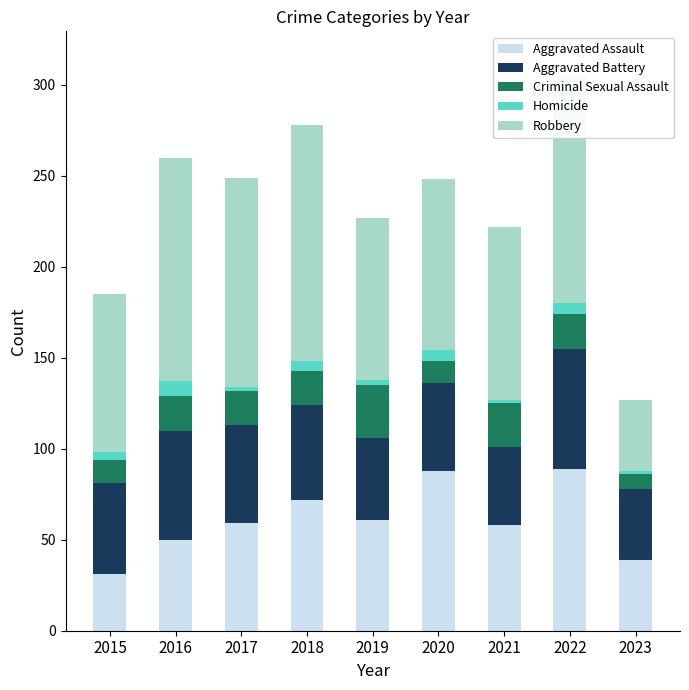

Is it true that Aggravated Assault equals 31 at 2015?

True